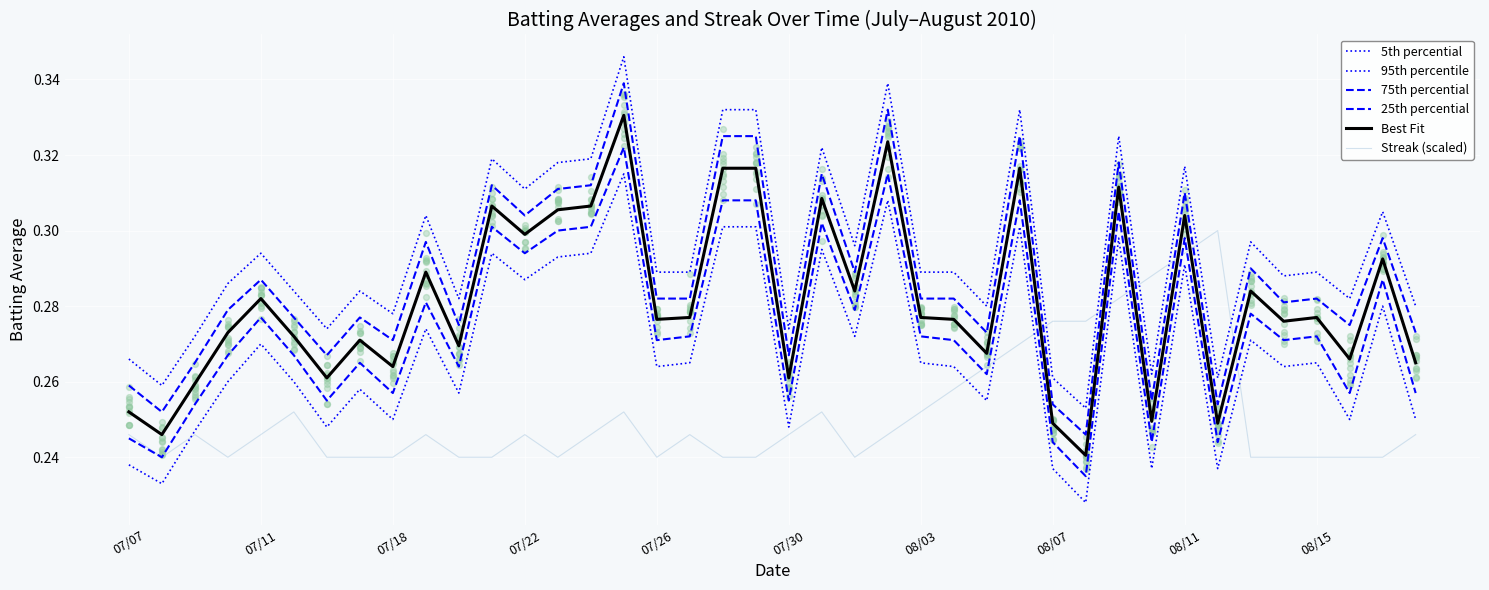

What is the total value across all series at 27?

1.9